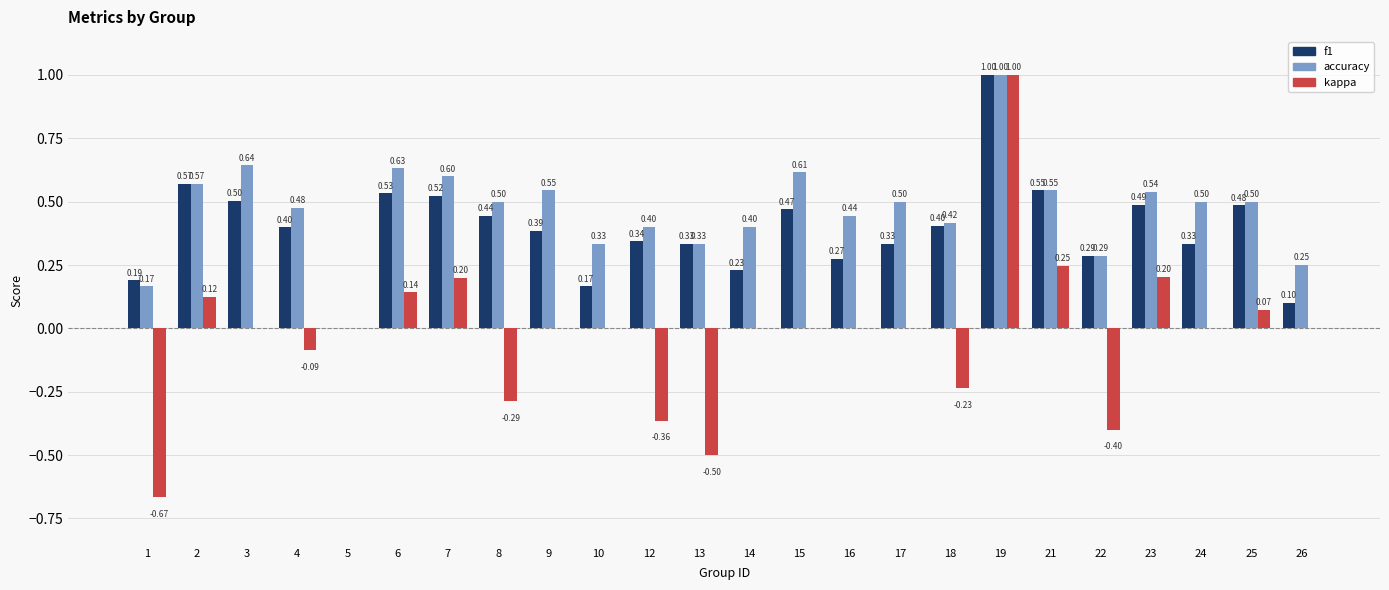

Is the value of f1 at 4 greater than the value of kappa at 6?

Yes